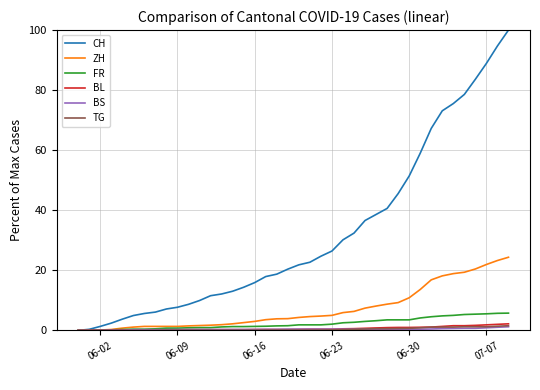

Which series has the largest range (max minus min)?

CH